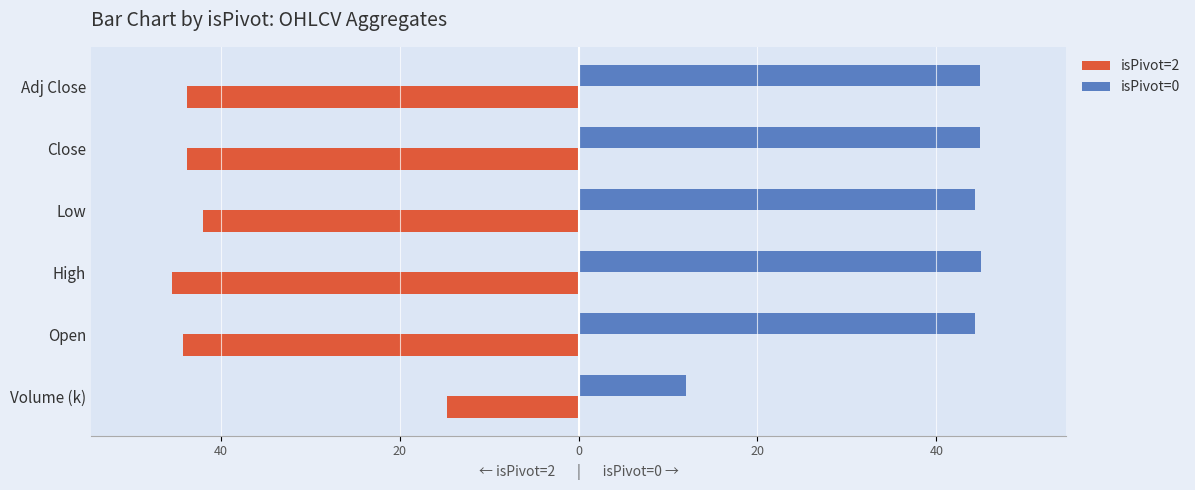

What are all the series names shown in the legend?

isPivot=2, isPivot=0